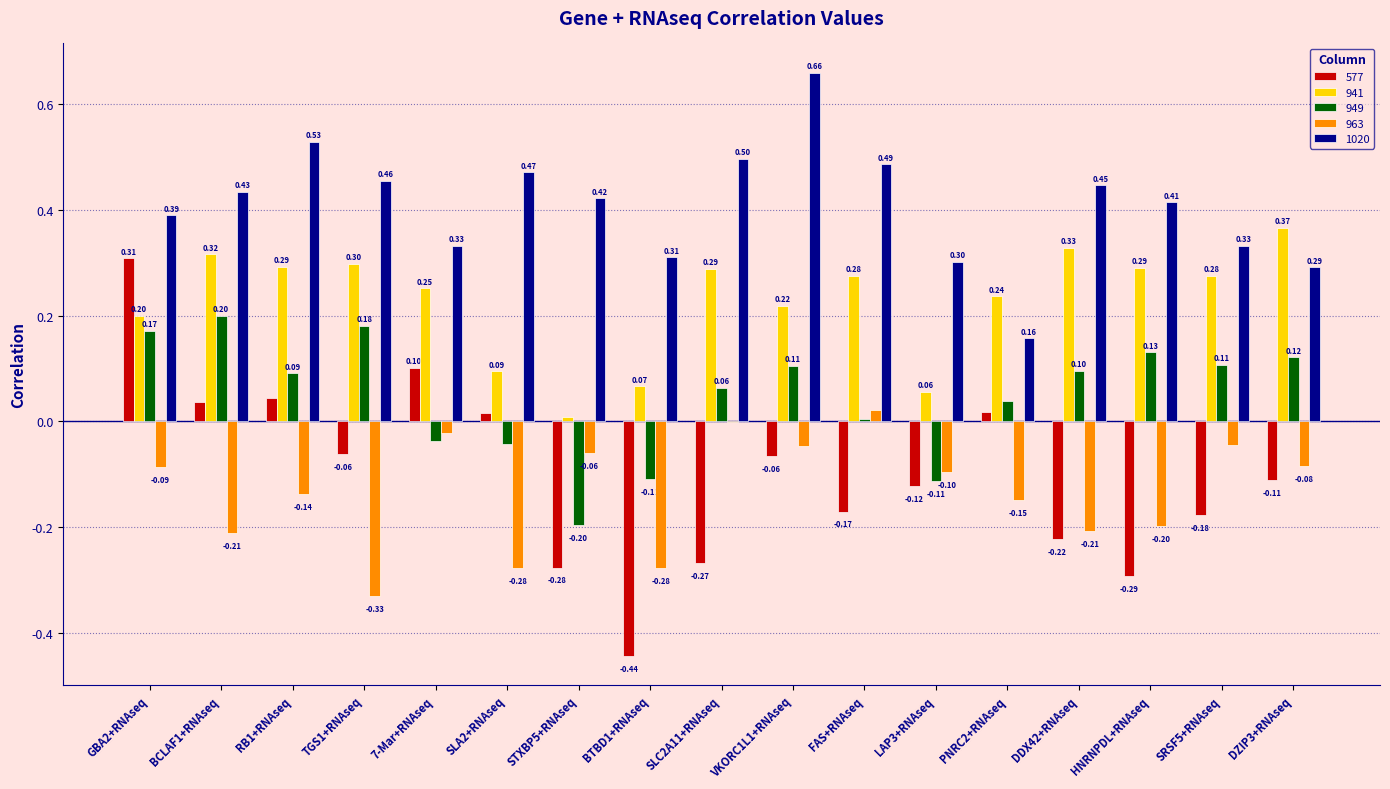

What is the sum of the 941 values at TGS1+RNAseq and DDX42+RNAseq?

0.6